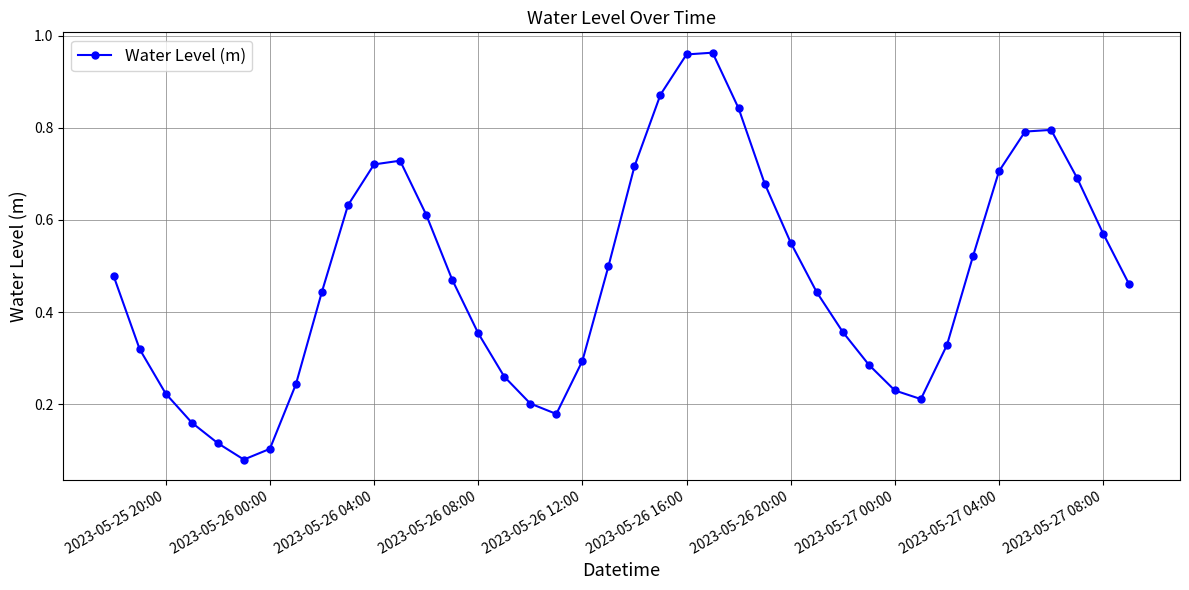

What is the sum of all values?

19.1